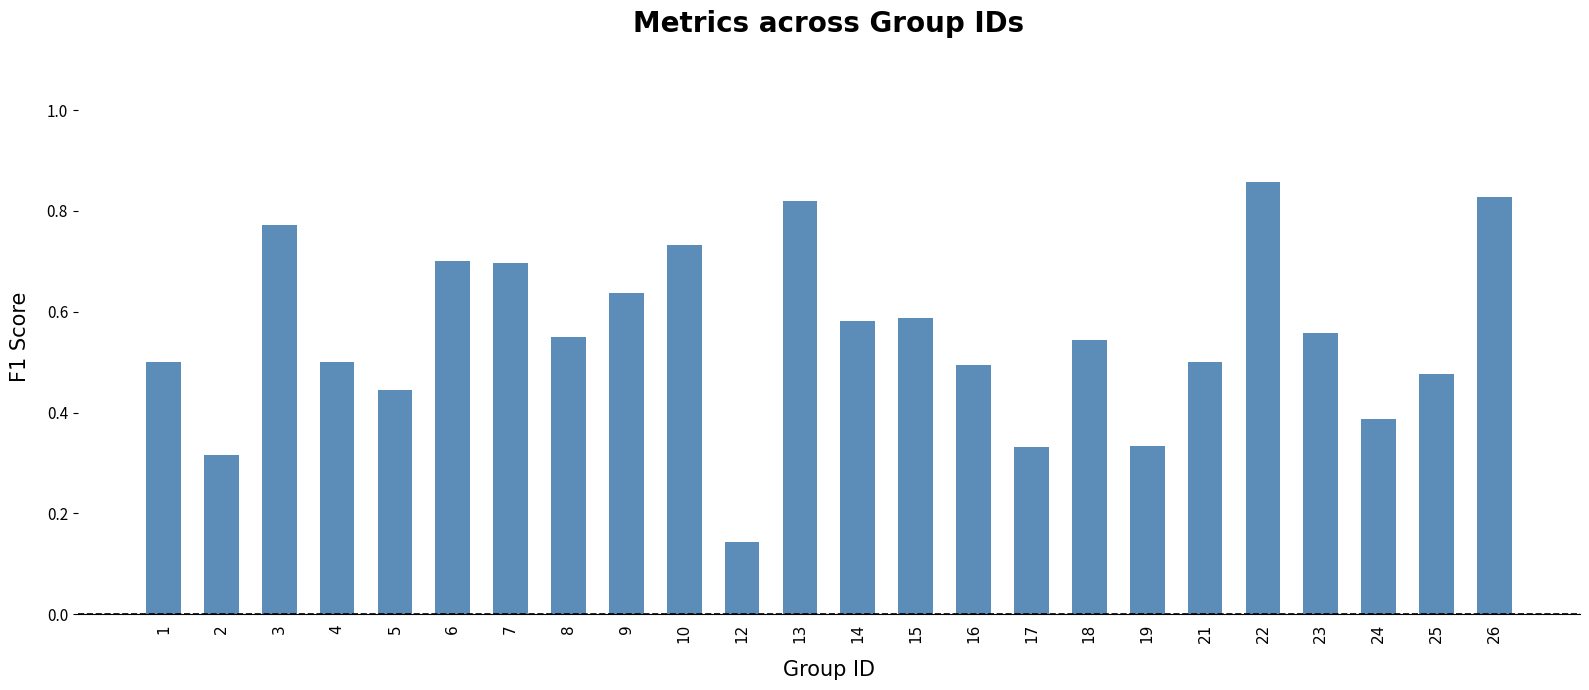

The value at 13 is 0.5. True or false?

False